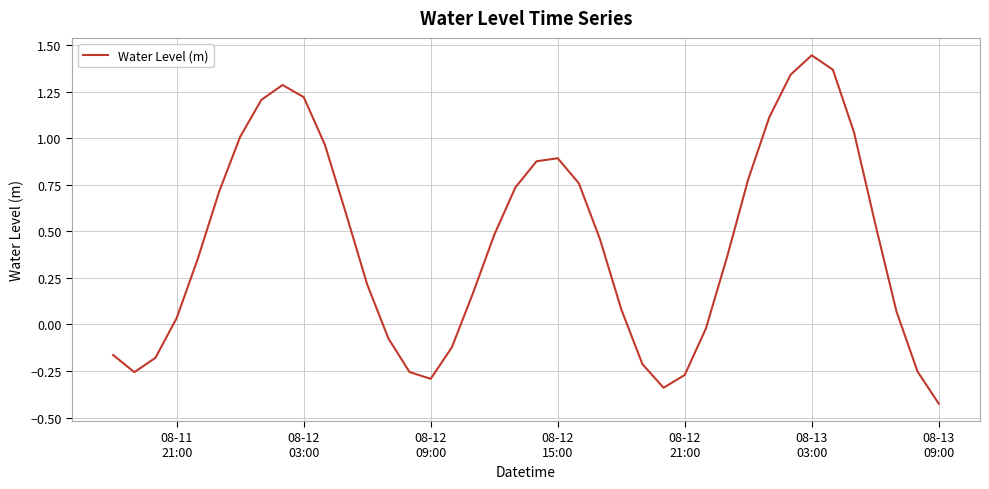

What is the difference between the maximum and minimum values?

1.9